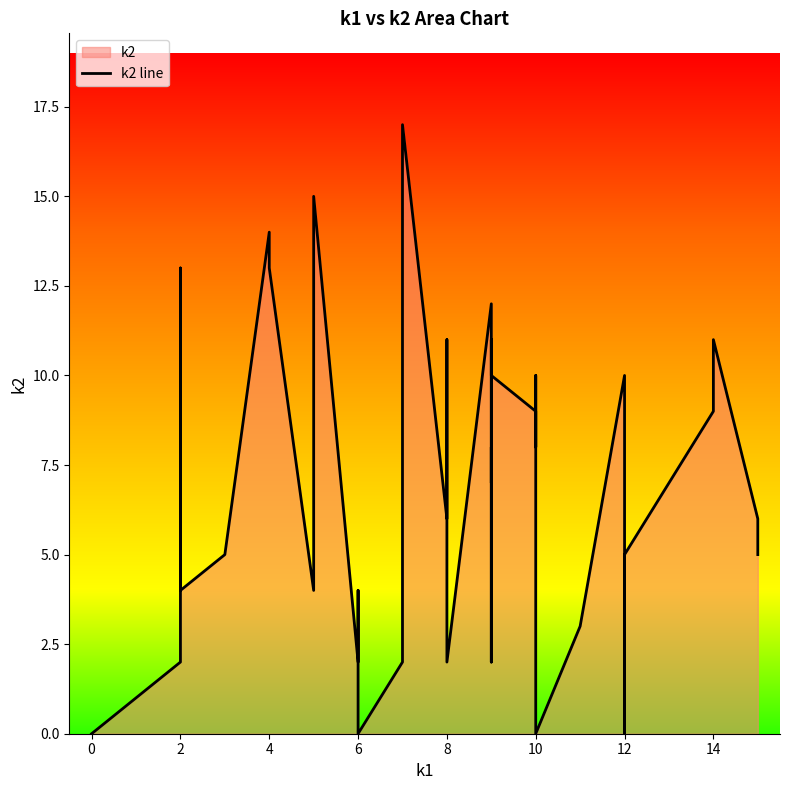

What is the label of the 23rd point from the right?

8